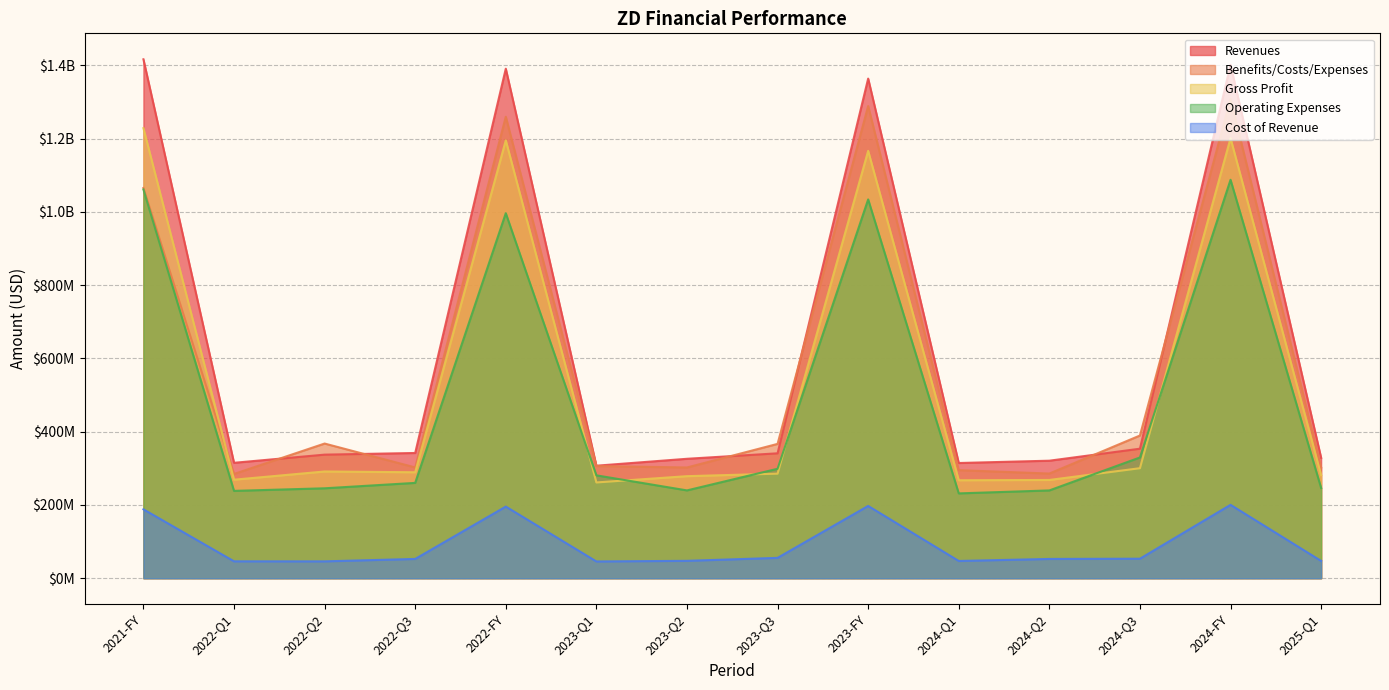

In Operating Expenses, how many points are higher than both neighbors (excluding endpoints)?

3